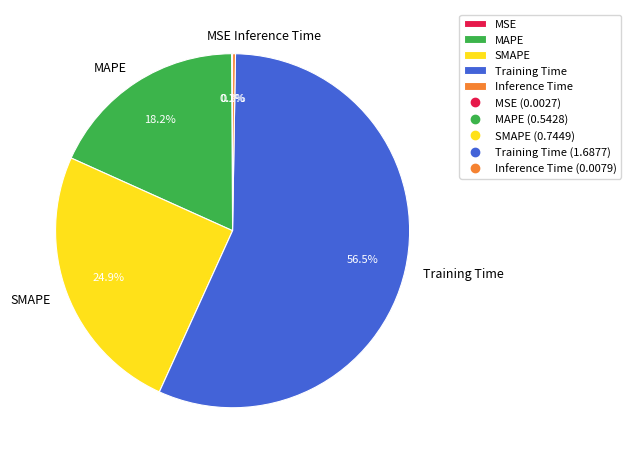

Which category has the biggest portion of the pie?

Training Time